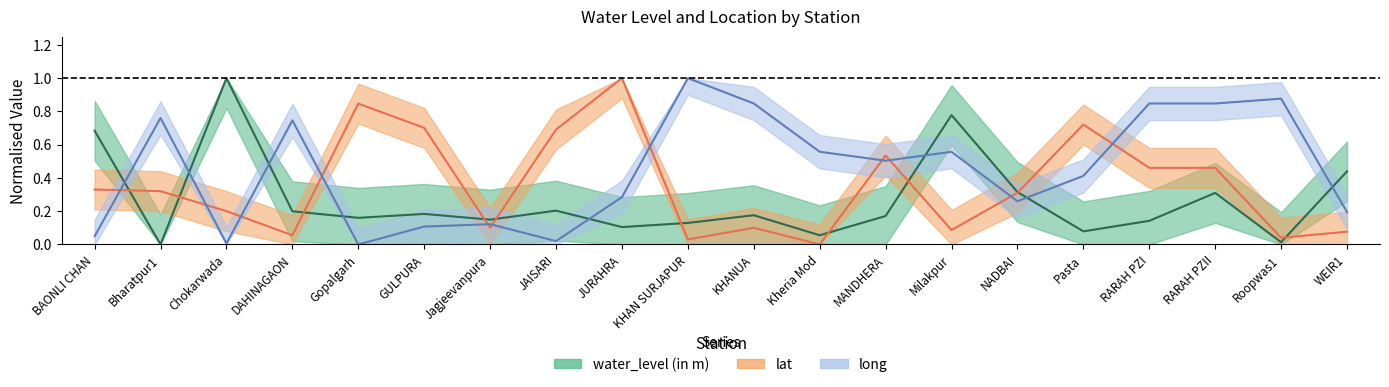

What is the difference between the lat values at Jagjeevanpura and Kheria Mod?

0.1